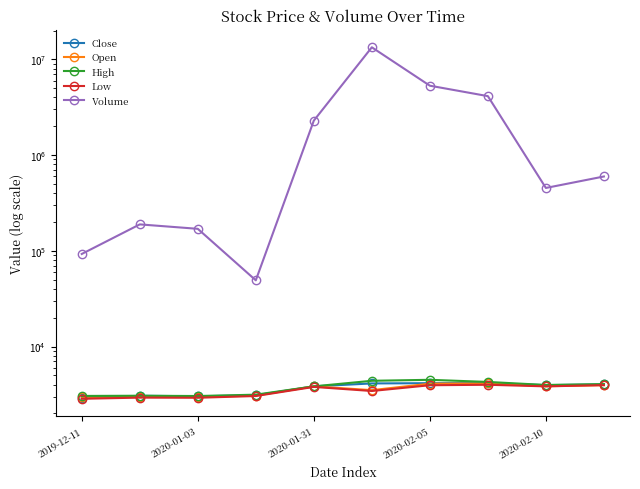

In Volume, how many points are higher than both neighbors (excluding endpoints)?

2